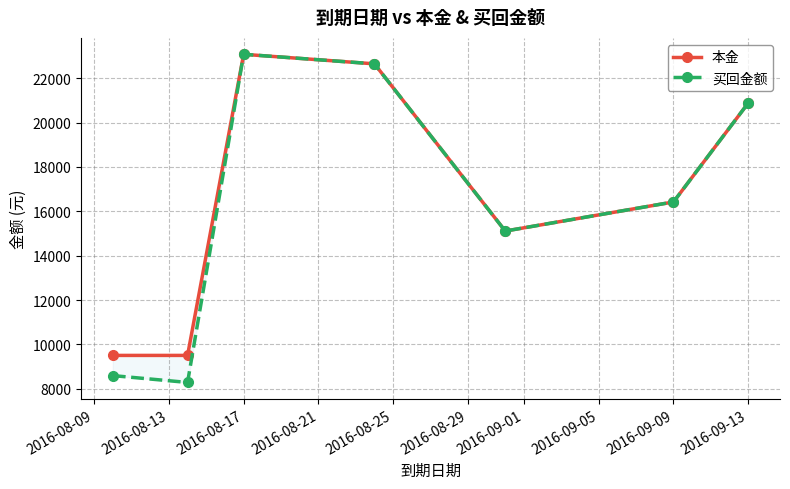

What is the difference between the maximum and minimum values in the 本金 series?

13571.3